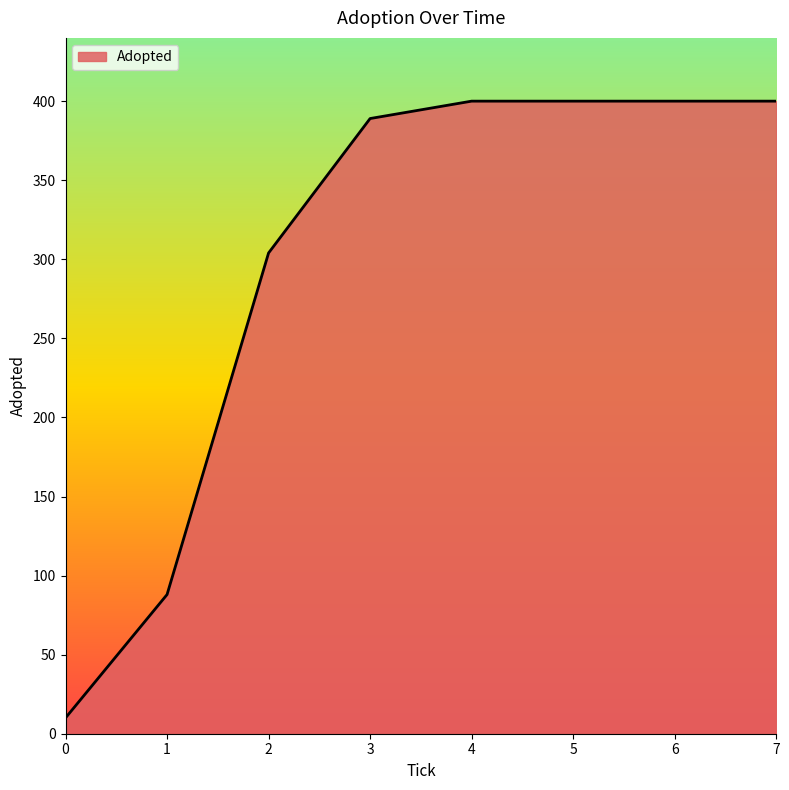

Is it true that the value at 1 is 150?

False